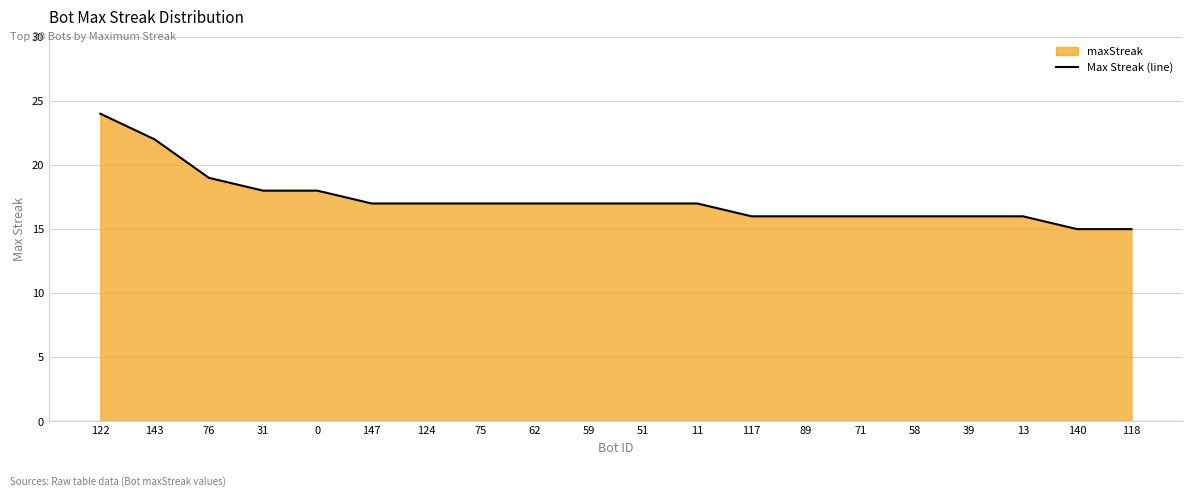

What is the difference between the values at 58 and 0?

2